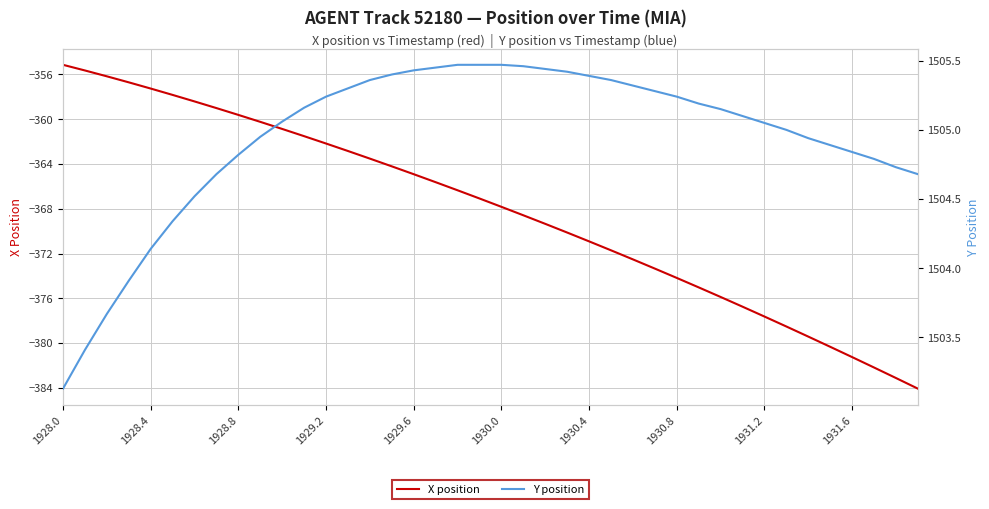

At how many categories does at least one series exceed -99?

40